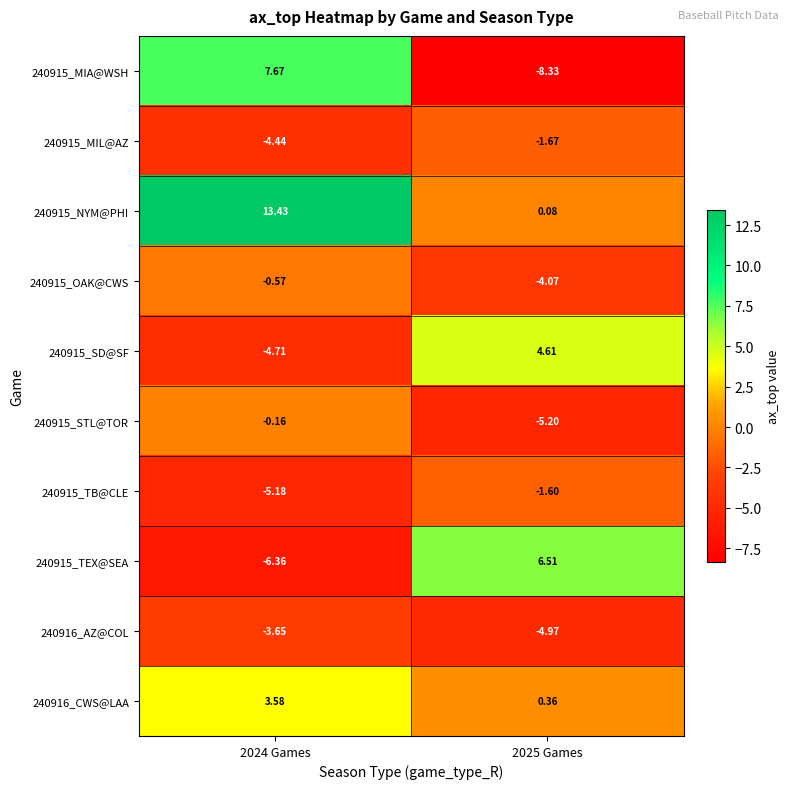

Is the value of 240915_NYM@PHI at 2025 Games greater than the value of 240916_AZ@COL at 2025 Games?

Yes